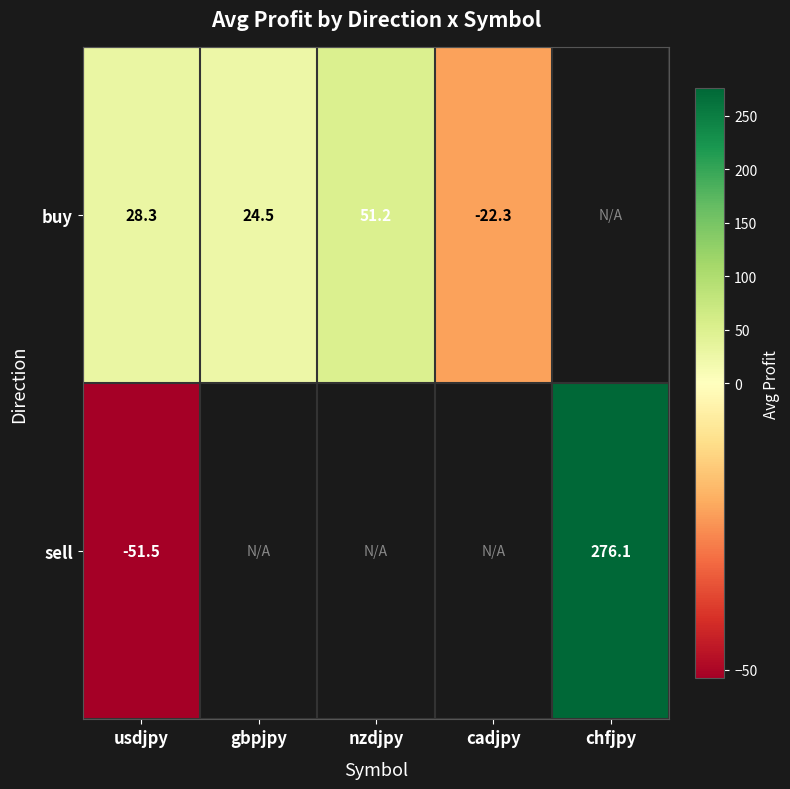

What is the maximum value shown in the chart?

276.1